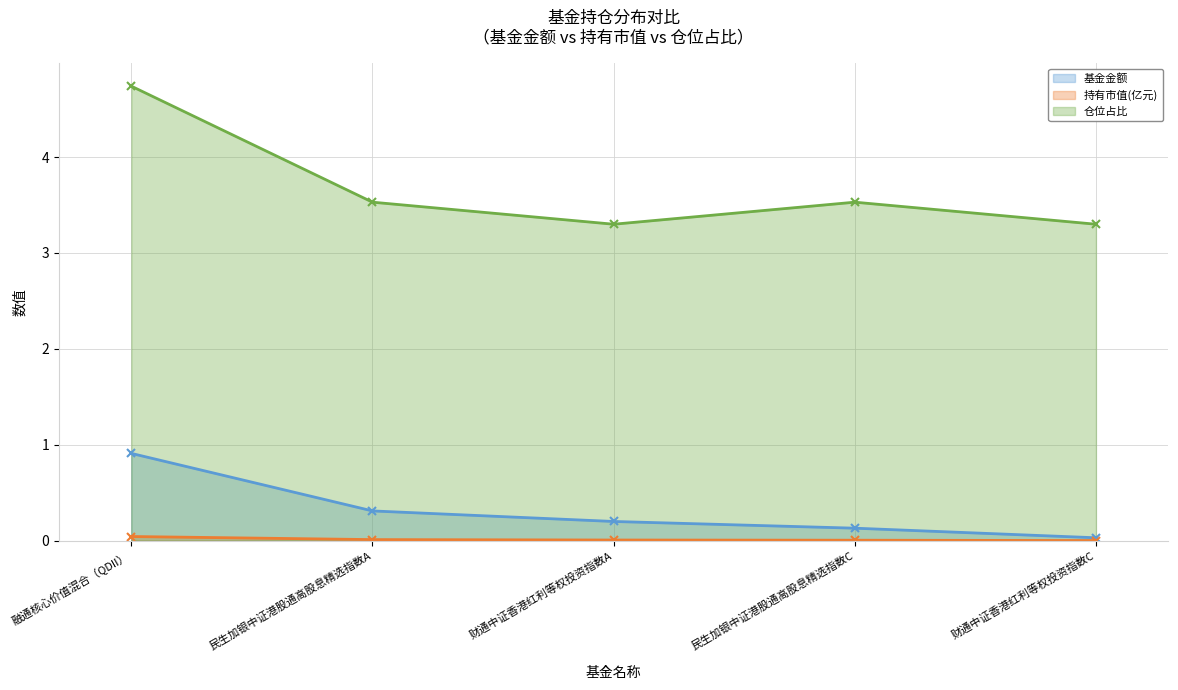

What is the difference between the second highest and second lowest values in the 基金金额 series?

0.2